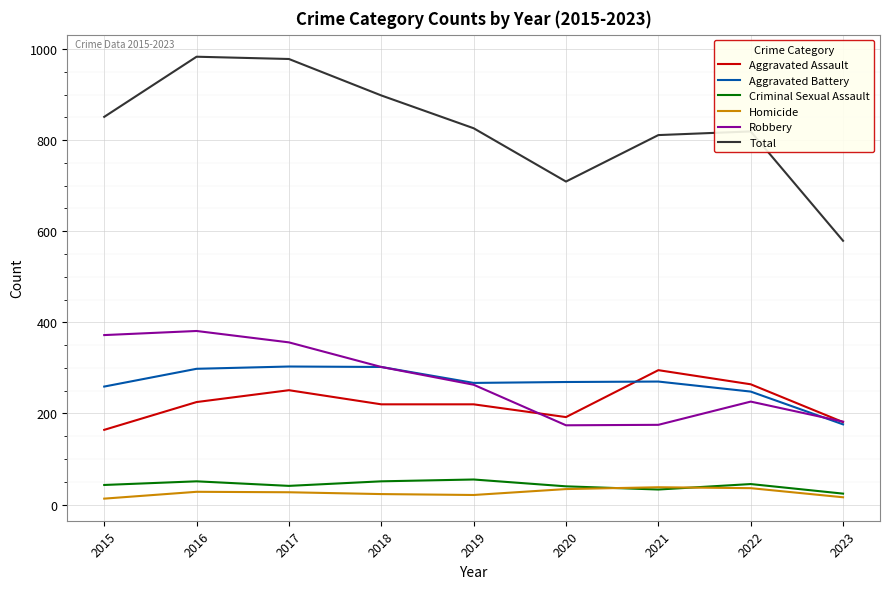

True or false: Total and Aggravated Assault intersect in this chart.

False